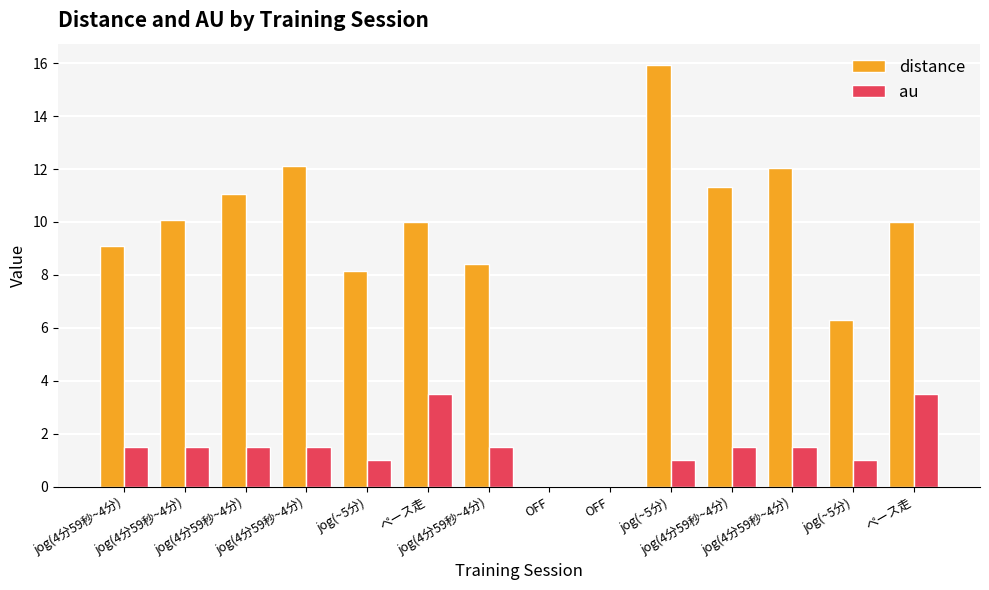

How many groups of bars are there?

14